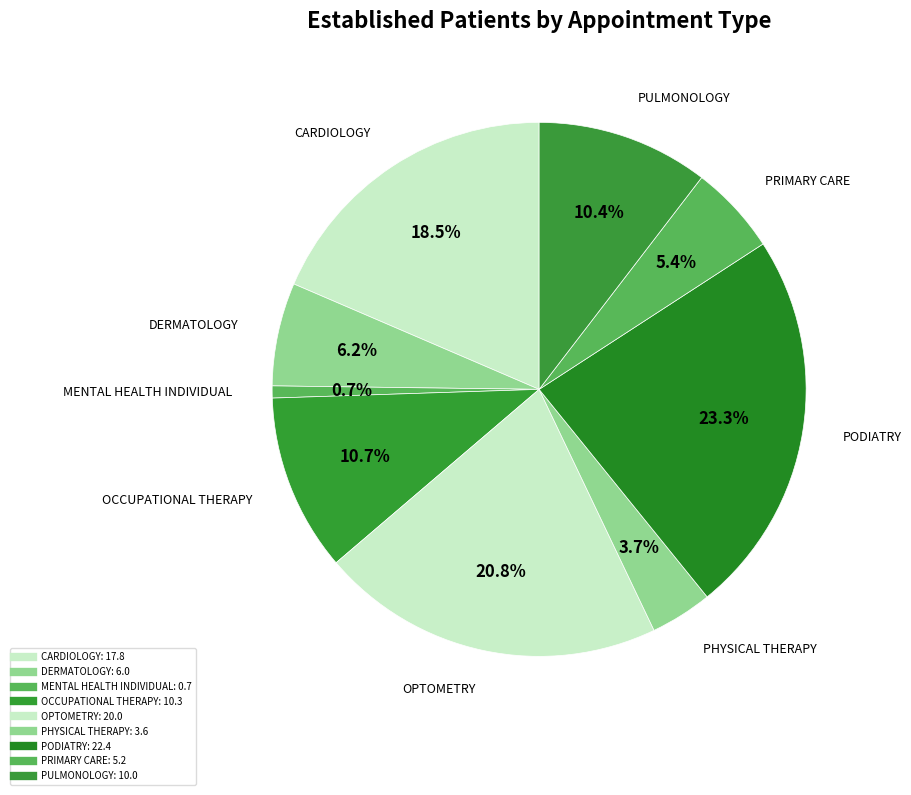

Which has a higher value, PRIMARY CARE or PODIATRY?

PODIATRY